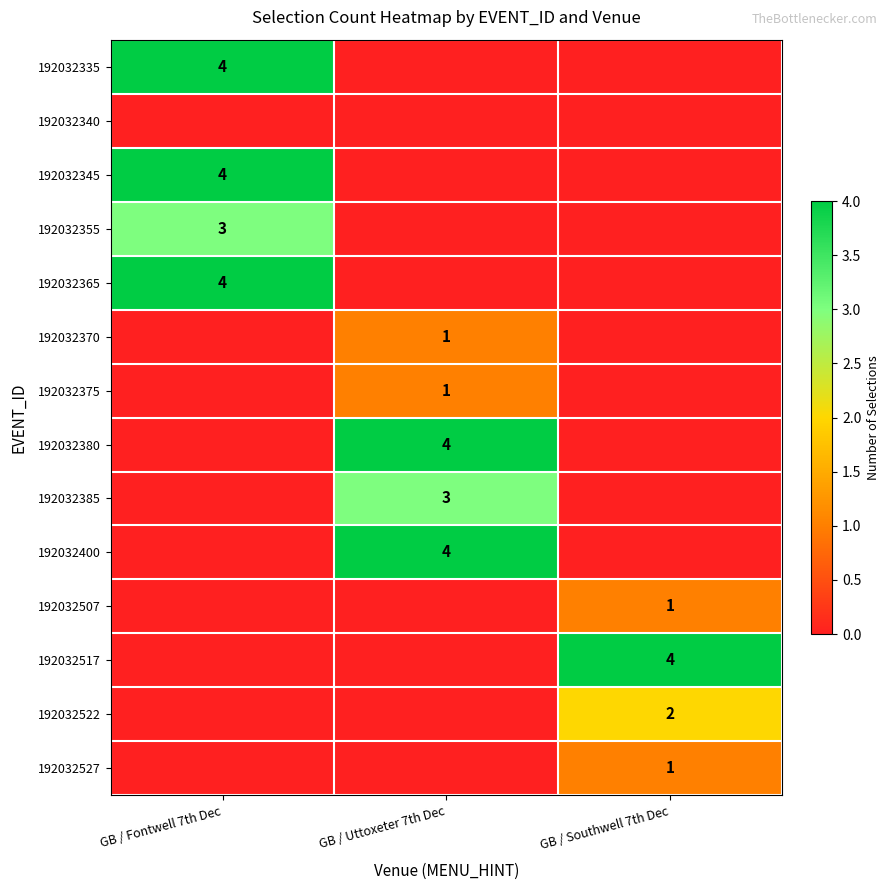

True or false: 192032375 has a value of 1 at GB / Uttoxeter 7th Dec.

True